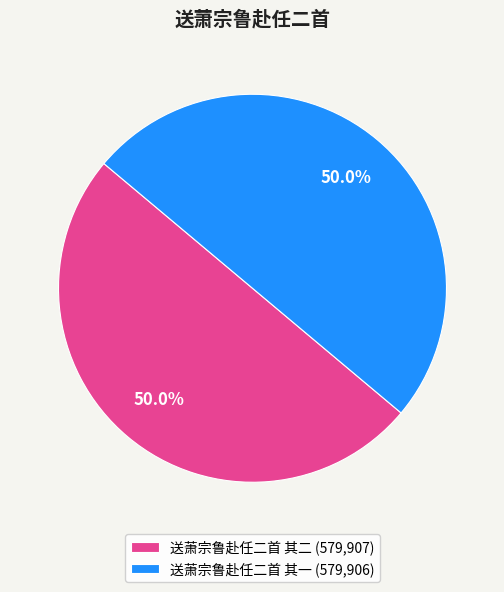

Approximately how many times larger is the value at 送萧宗鲁赴任二首 其二 (579,907) compared to 送萧宗鲁赴任二首 其一 (579,906)?

1.0